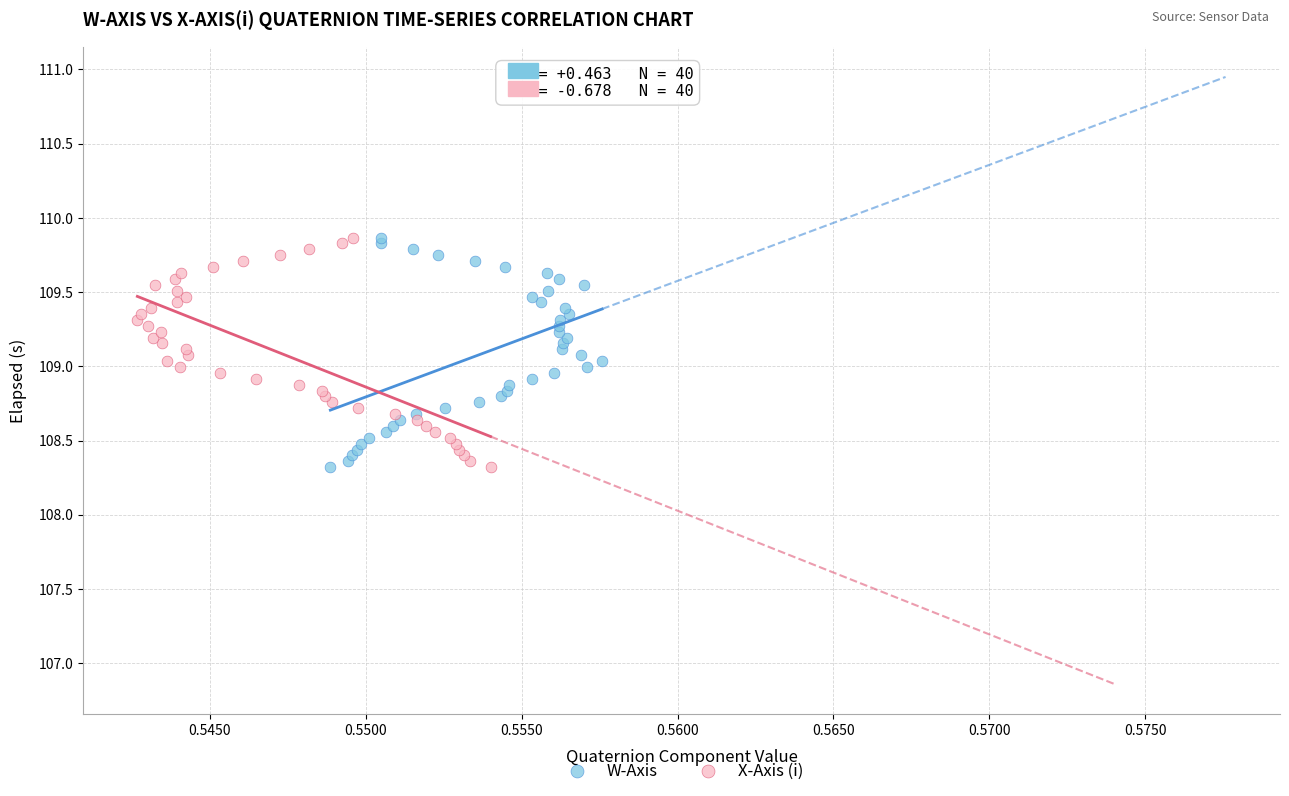

What are all the series names shown in the legend?

W-Axis, X-Axis (i)